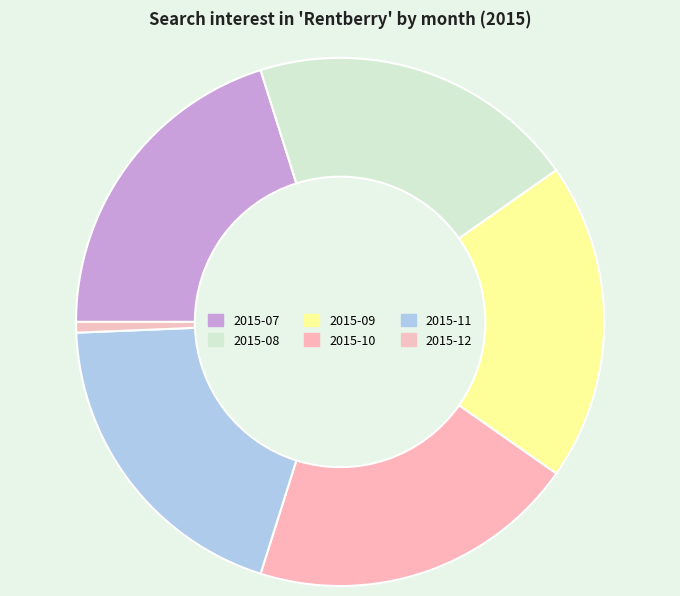

How many segments does this pie chart have?

6